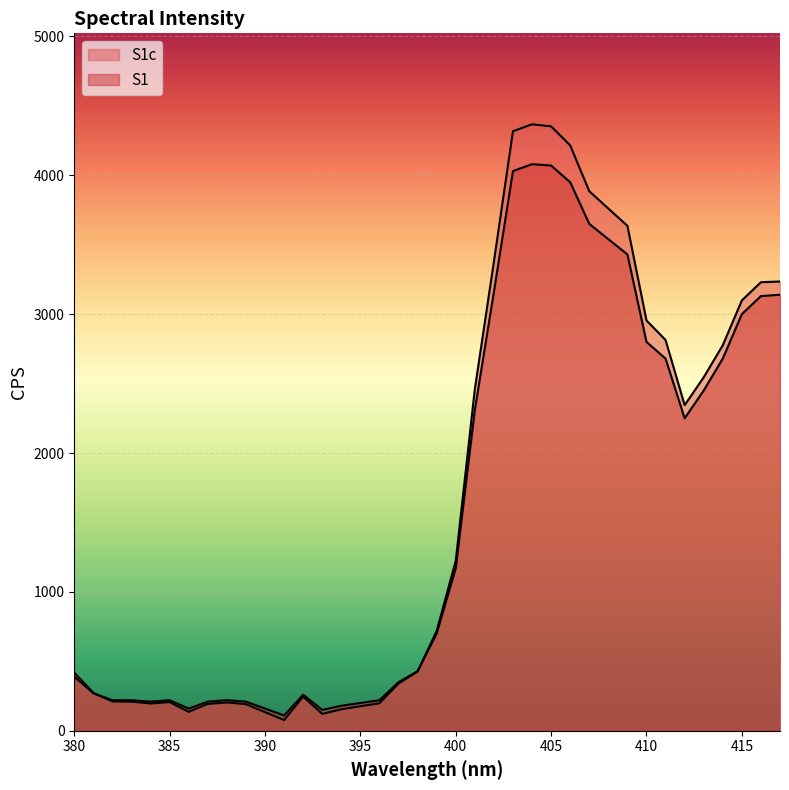

Reading right to left, what are all the values shown in this chart?

S1c: 3235.2	3229.9	3098.8	2776.1	2545.5	2344.6	2813.7	2954.9	3636.0	3760.4	3885.2	4215.4	4352.1	4367.0	4316.9	3378.3	2459.6	1224.4	718.6	426.3	340.4	197.9	176.7	154.8	121.5	246.1	77.0	134.0	191.6	203.9	193.2	136.3	206.5	196.3	209.6	211.1	272.4	418.9
S1: 3140.0	3130.0	3000.0	2680.0	2450.0	2250.0	2680.0	2800.0	3430.0	3540.0	3650.0	3950.0	4070.0	4080.0	4030.0	3160.0	2310.0	1170.0	700.0	430.0	350.0	220.0	200.0	180.0	150.0	260.0	110.0	160.0	210.0	220.0	210.0	160.0	220.0	210.0	220.0	220.0	270.0	390.0